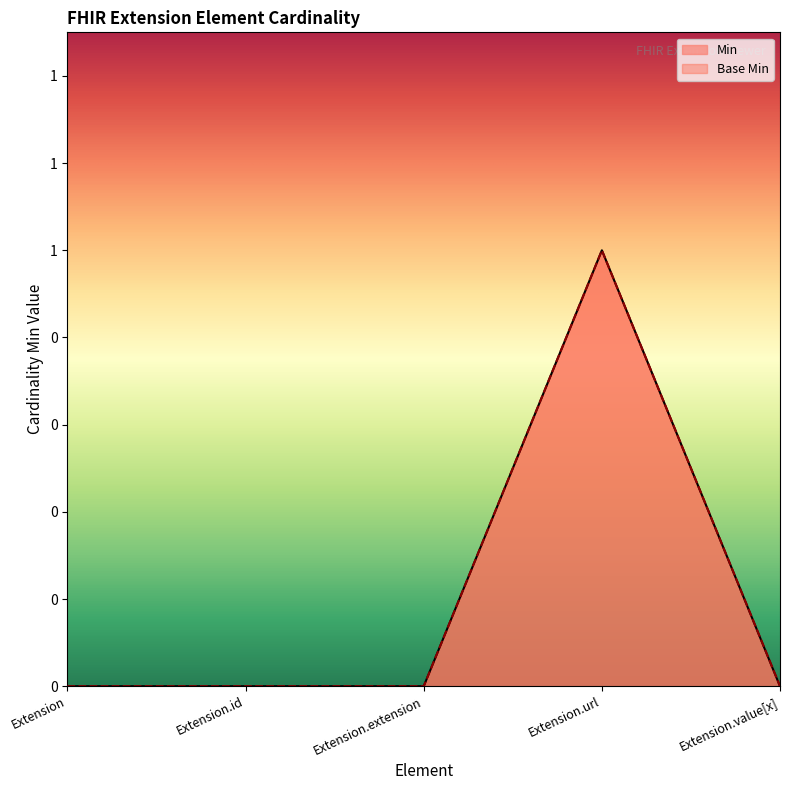

What is the difference between the Base Min values at Extension.value[x] and Extension.url?

1